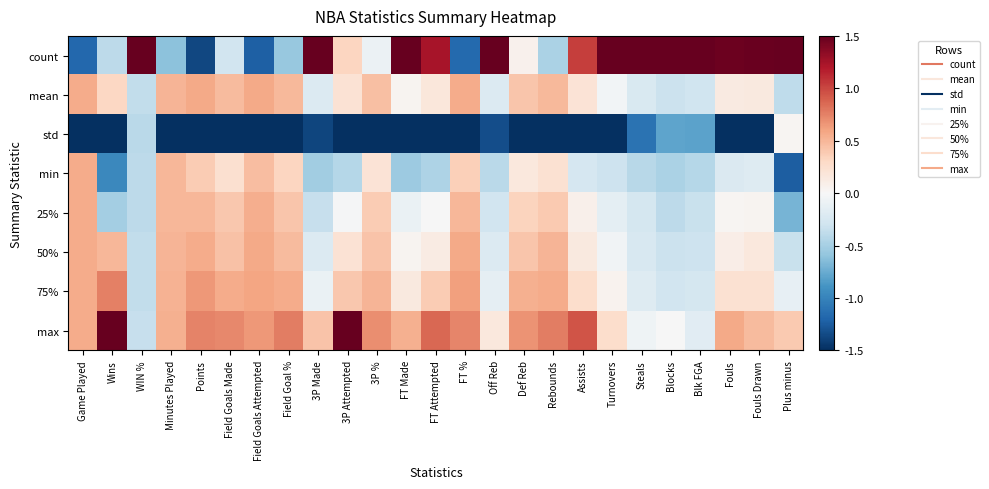

What is the spread (max minus min) of values at Def Reb?

3.3